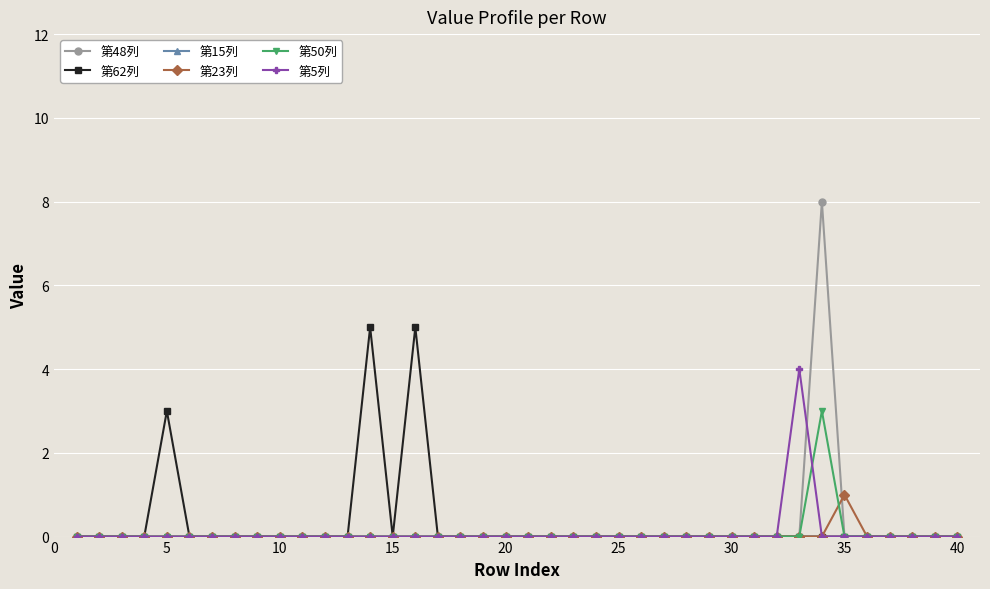

True or false: 第23列 has more than 0 interior local peaks.

True